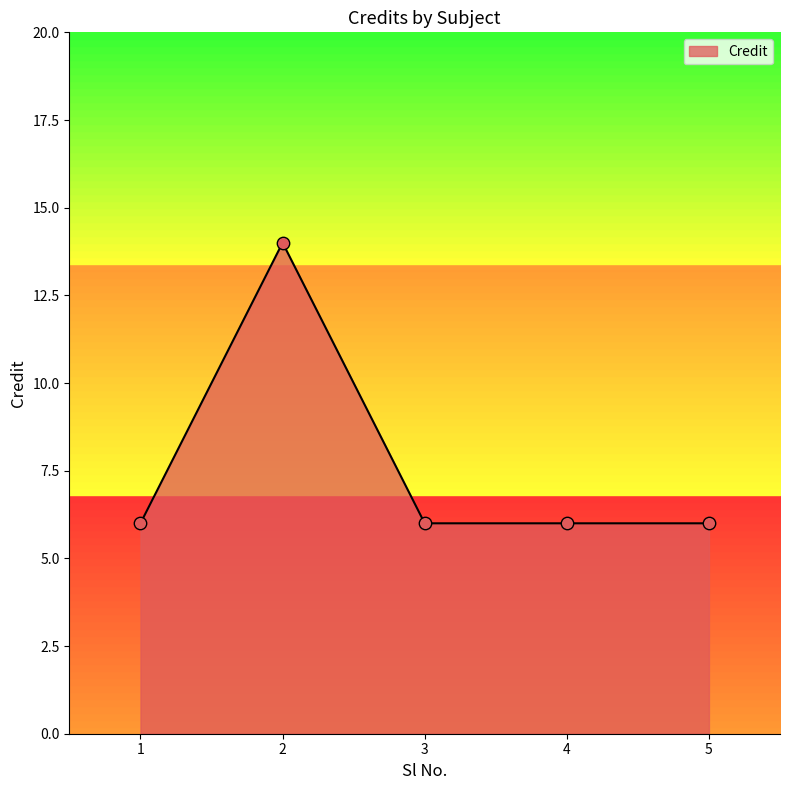

Which has a higher value, 5 or 3?

5